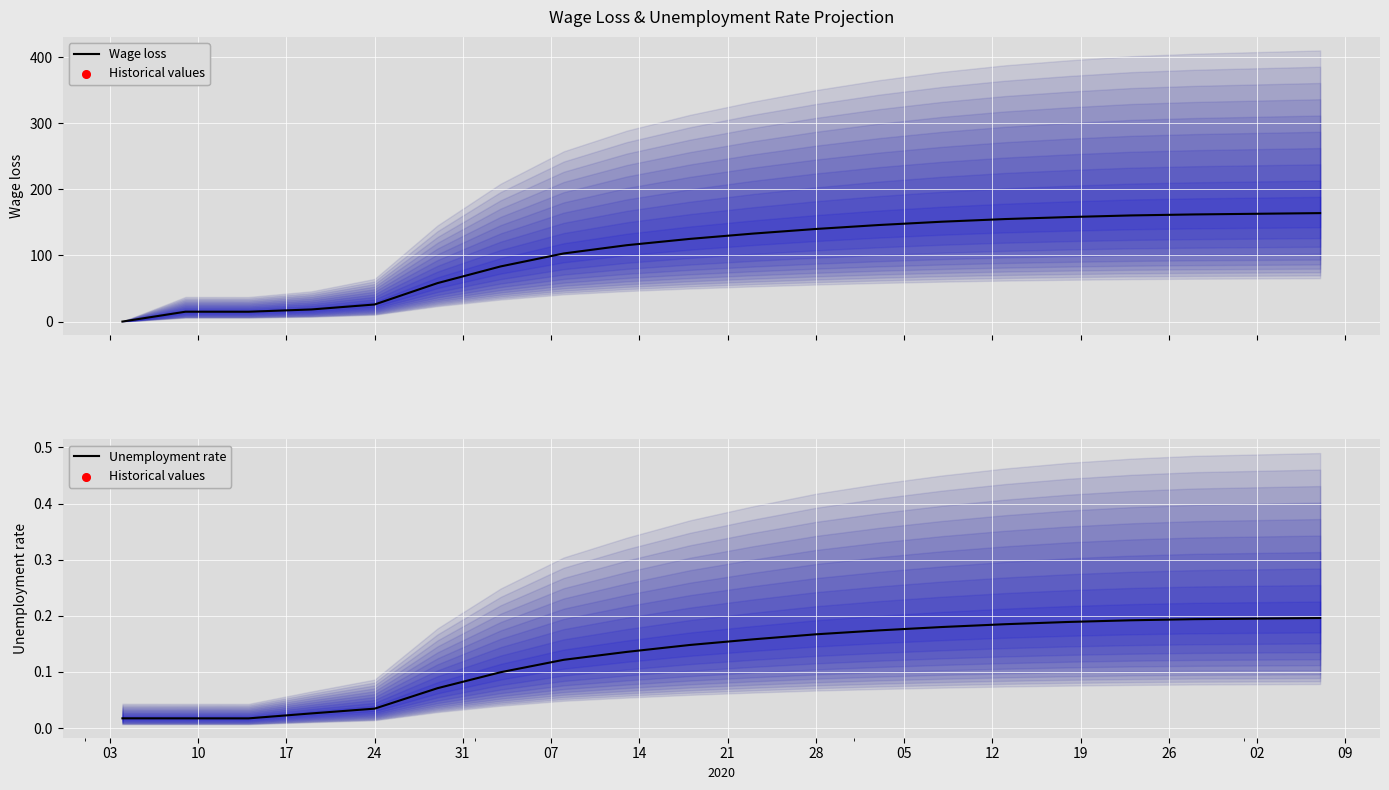

Is the value of Unemployment rate at 02 greater than the value of Wage loss at 07?

No